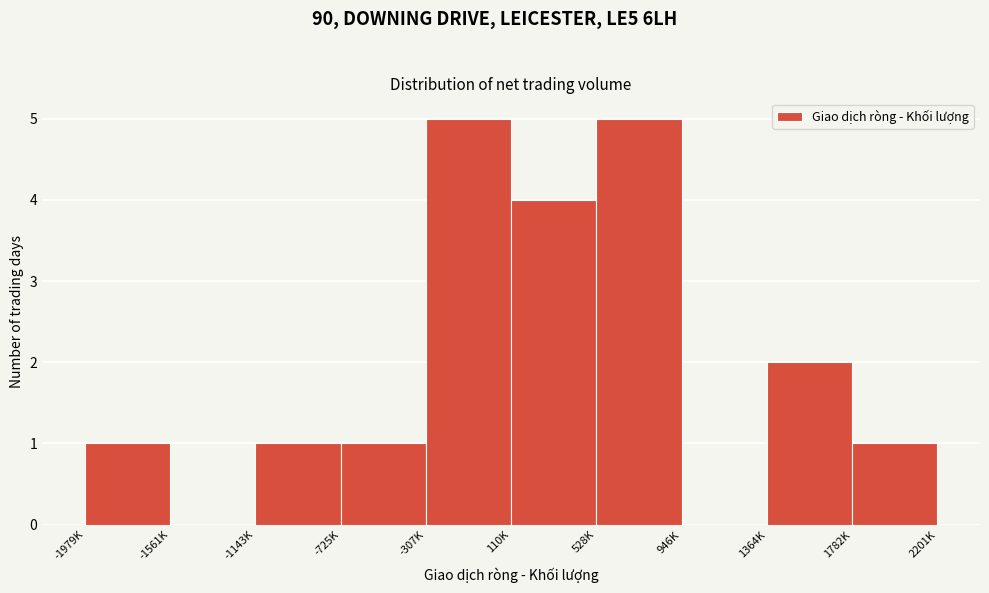

Reading left to right, transcribe all the data shown in this chart.

-1979K=1	-1561K=0	-1143K=1	-725K=1	-307K=5	110K=4	528K=5	946K=0	1364K=2	1782K=1